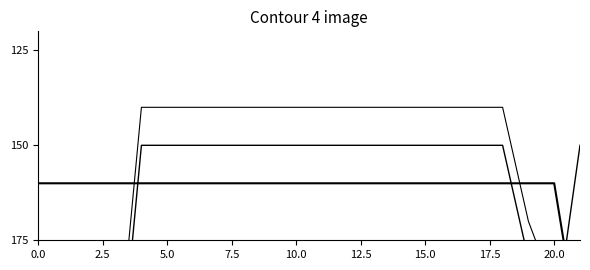

Does the chart have visible grid lines?

No